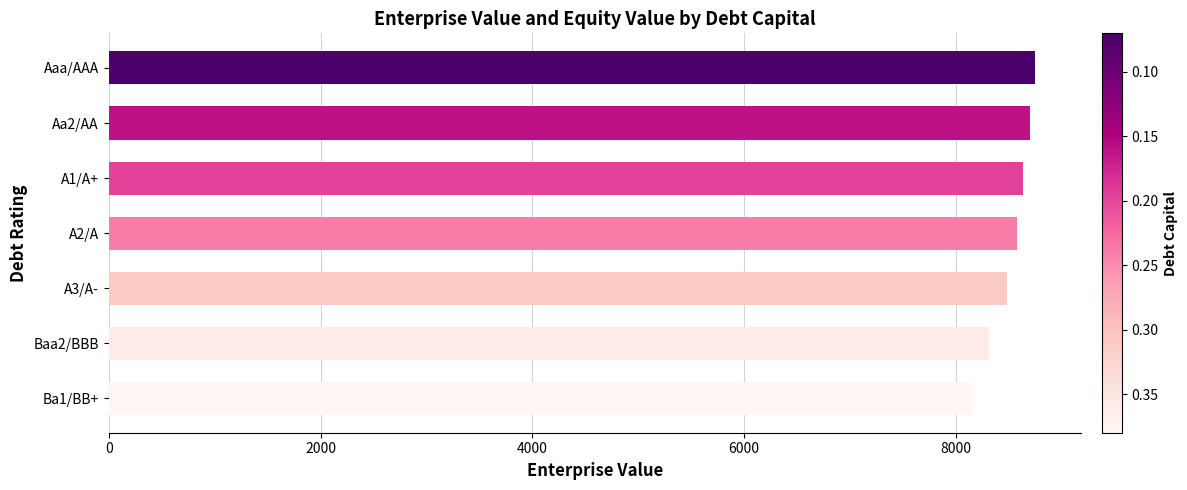

Read the value at A3/A-.

8477.9